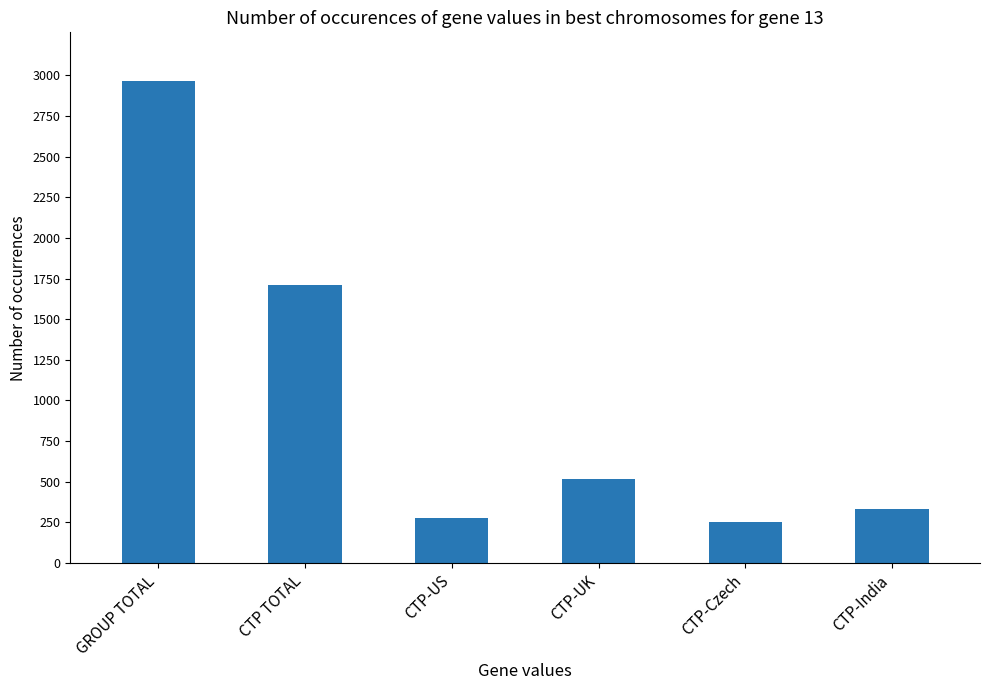

True or false: the data shows 278 at CTP-US.

True